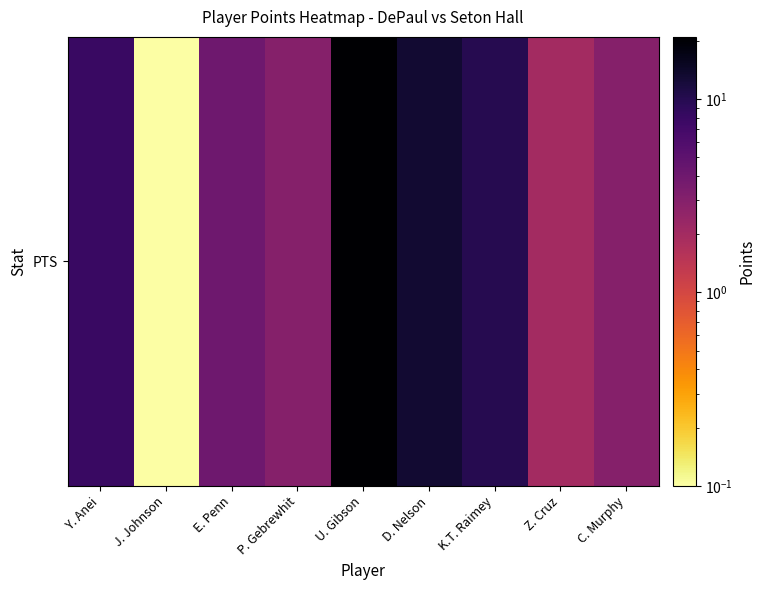

How many categories are shown in the chart?

9